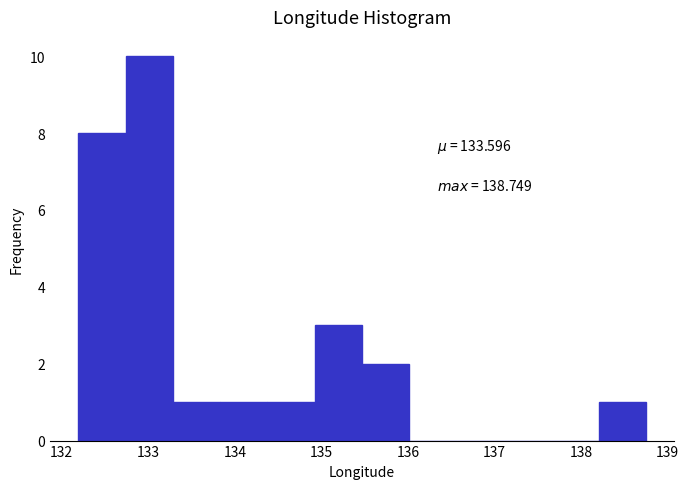

Which range on the x-axis has the tallest bar?

132.7 to 133.3